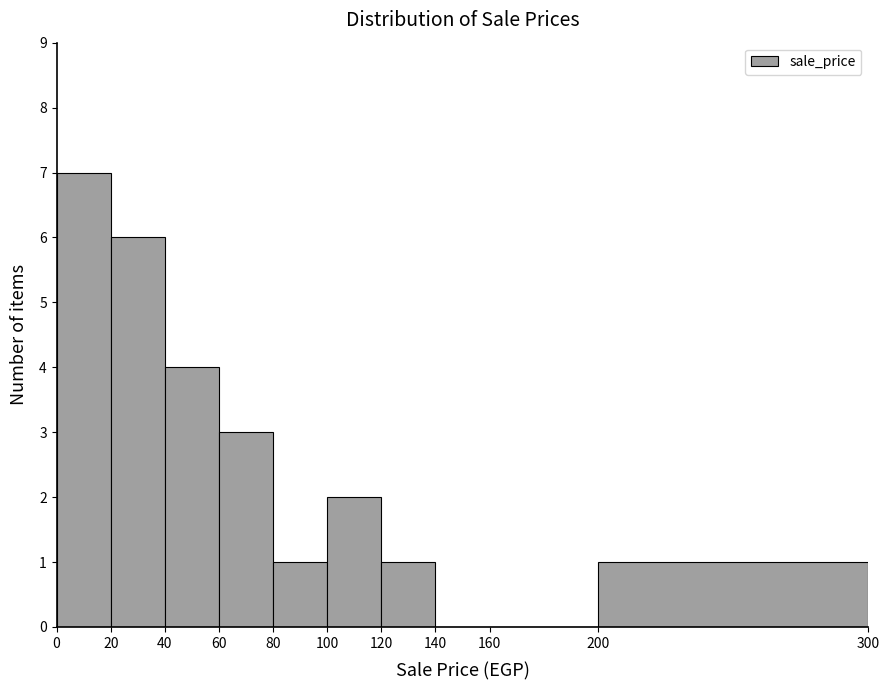

Reading left to right, transcribe this chart: for each bar, give the range it covers on the x-axis and its height. The values are not printed on the chart, so give them approximately, as read against the axis.

0 to 20: 7
20 to 40: 6
40 to 60: 4
60 to 80: 3
80 to 100: 1
100 to 120: 2
120 to 140: 1
140 to 160: 0
160 to 200: 0
200 to 300: 1